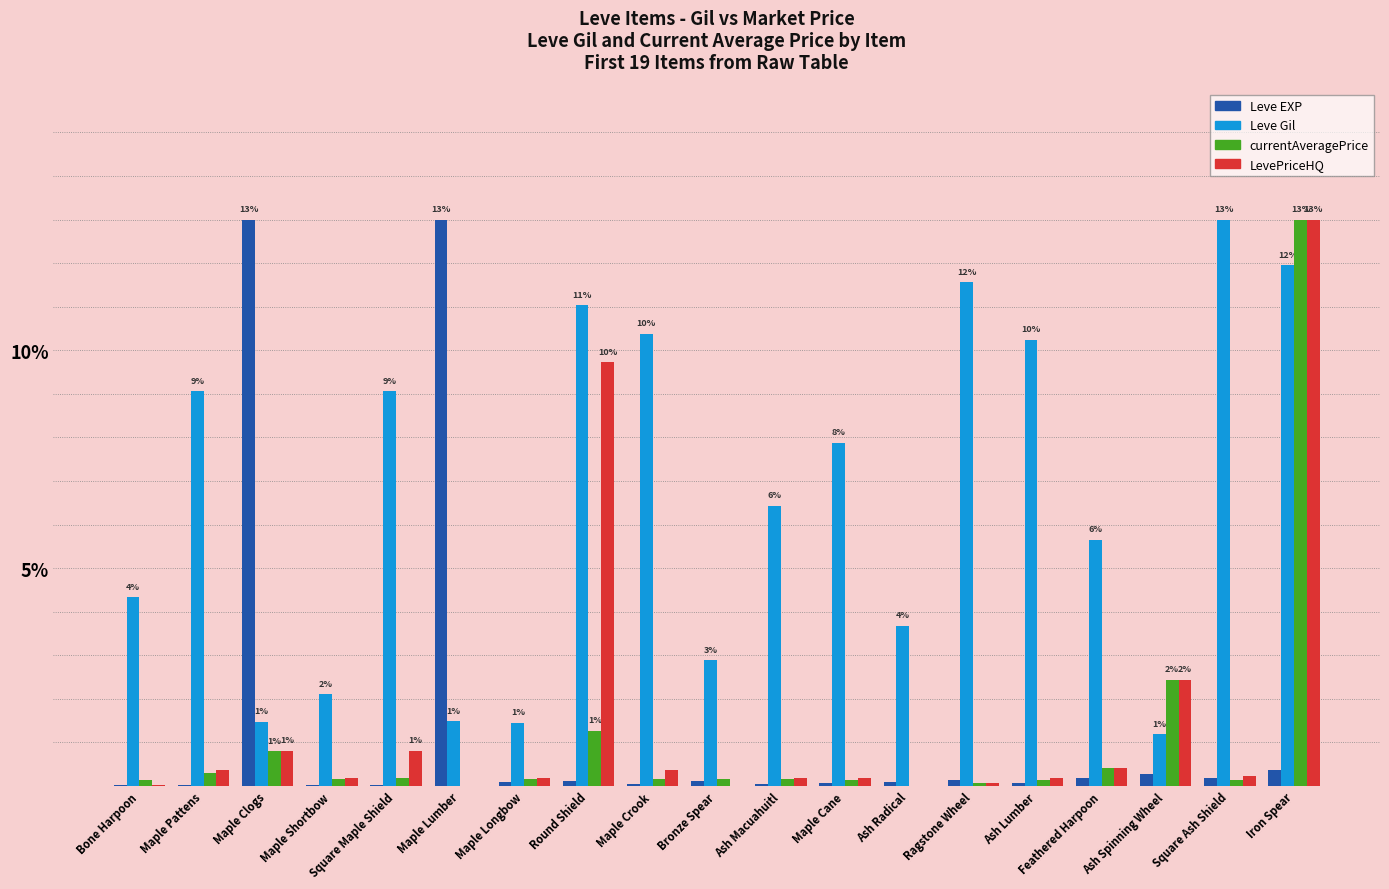

What is the greatest value displayed?

13.0